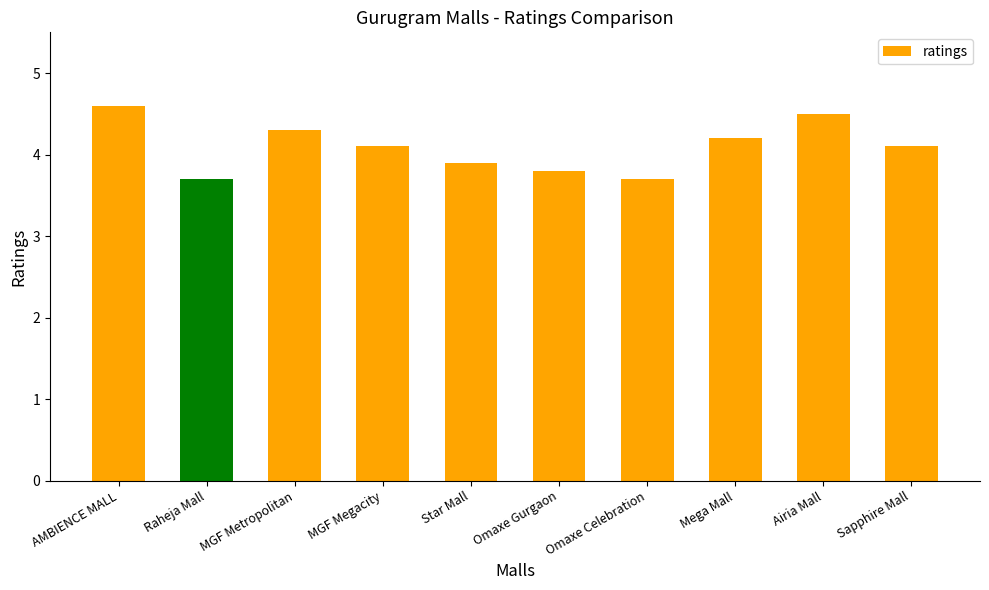

At which label does the data first exceed 4?

AMBIENCE MALL